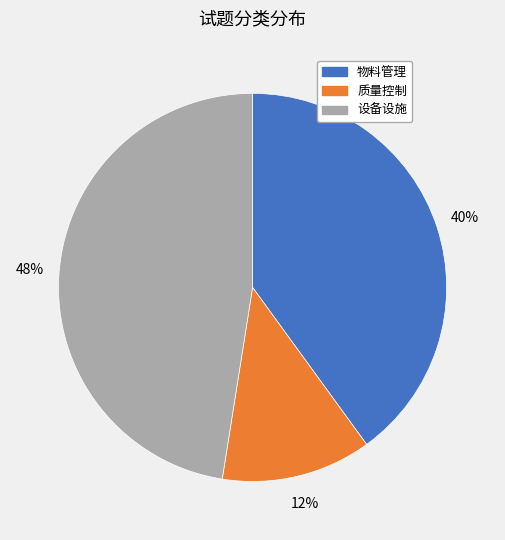

Between 质量控制 and 设备设施, which is larger?

设备设施